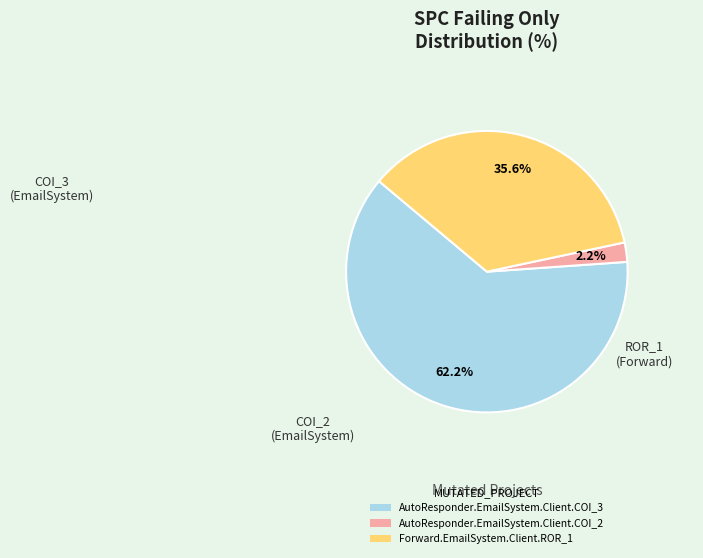

Which category accounts for the majority?

AutoResponder.EmailSystem.Client.COI_3